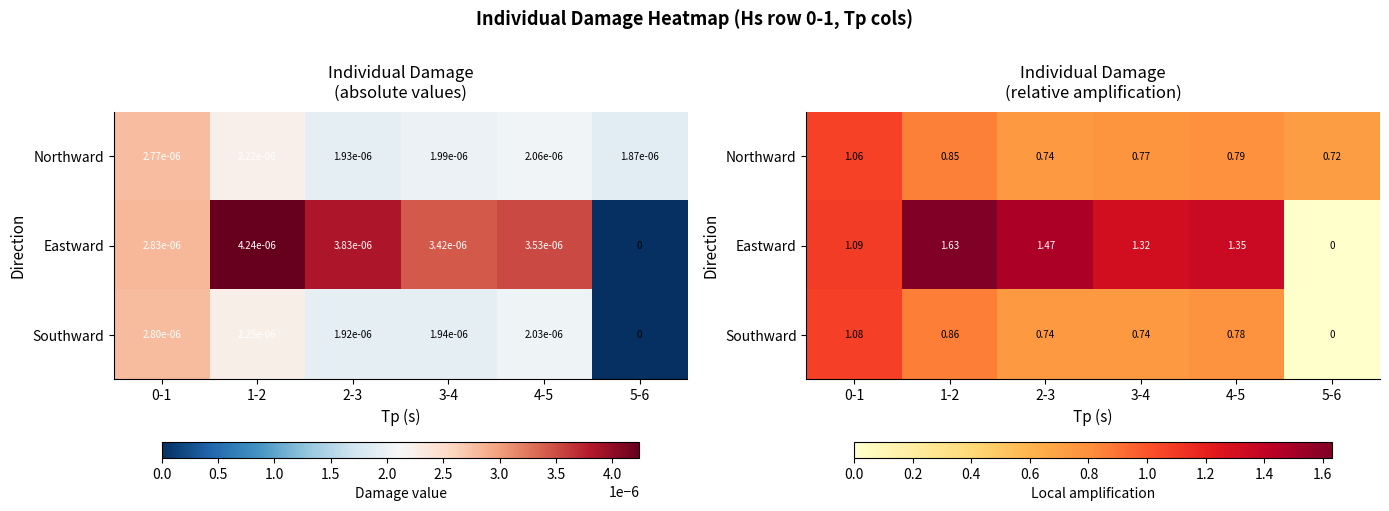

At which label does Eastward reach its peak?

1-2